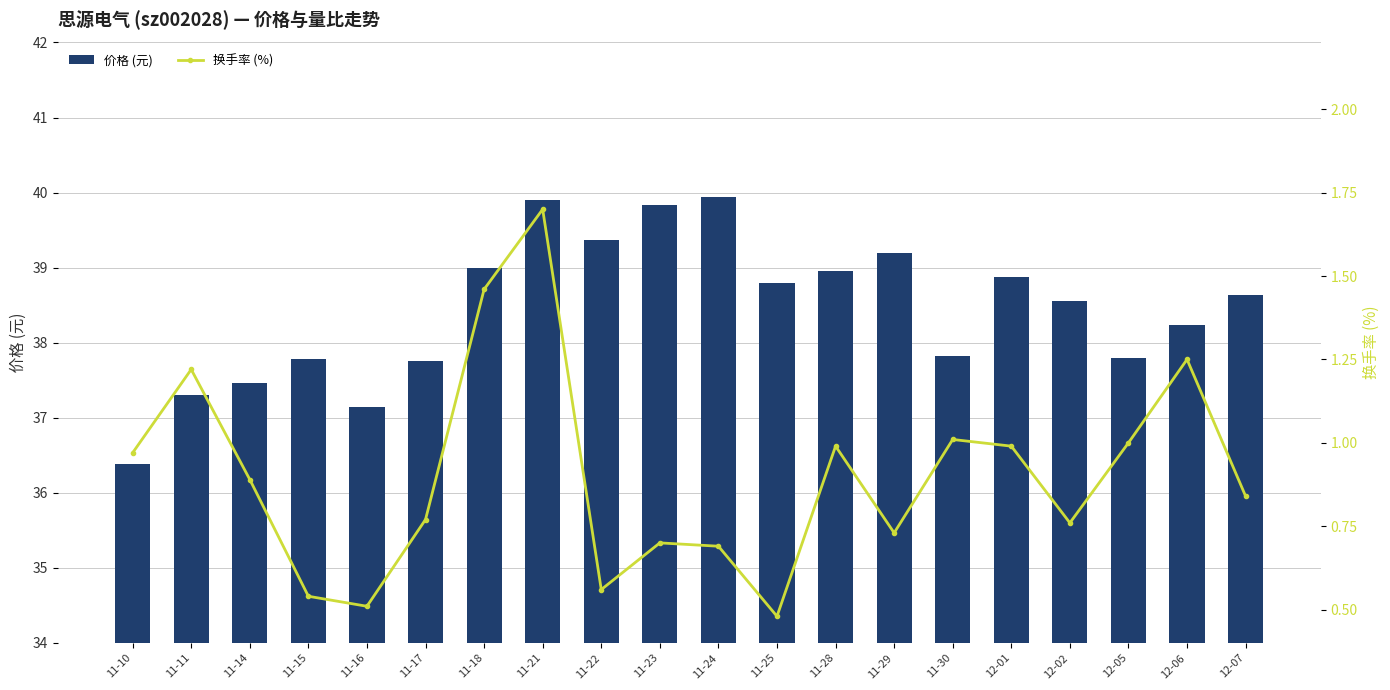

What is the difference between the 换手率 (%) values at 11-22 and 11-21?

1.1